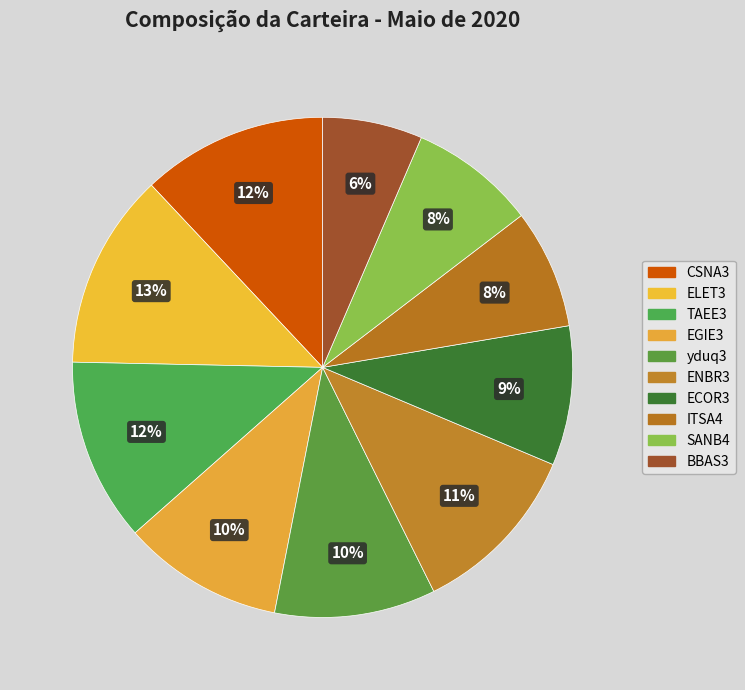

To the nearest percent, what portion does ITSA4 represent?

8%